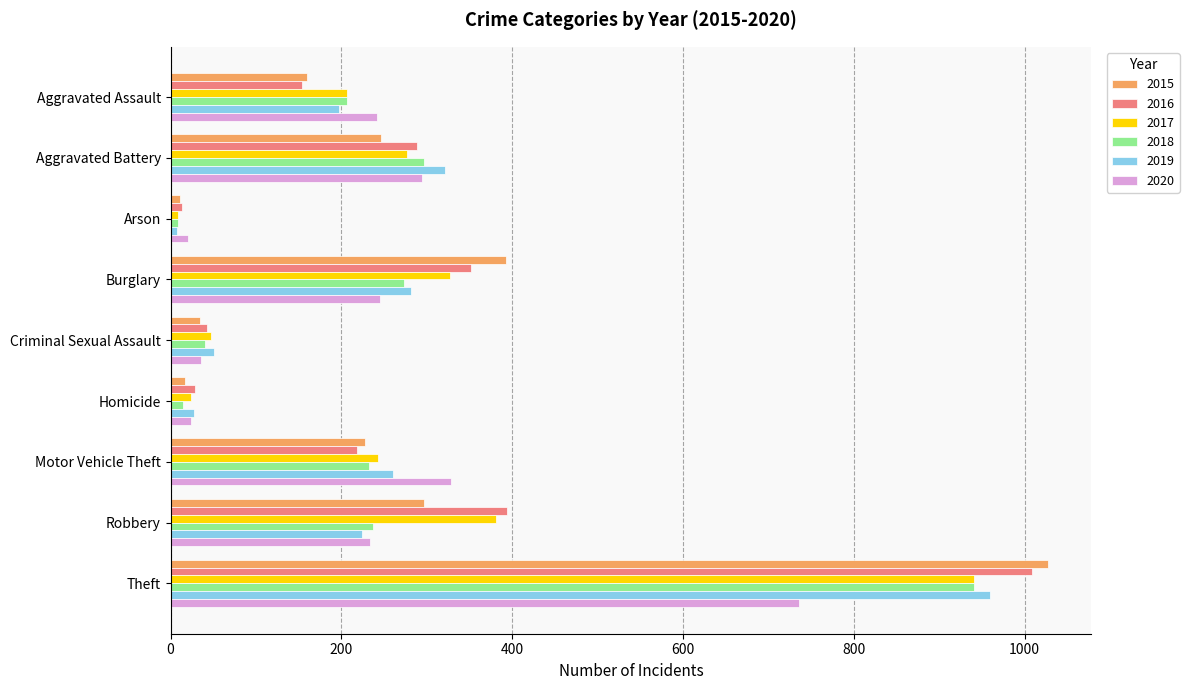

Which series has the widest spread of values?

2015